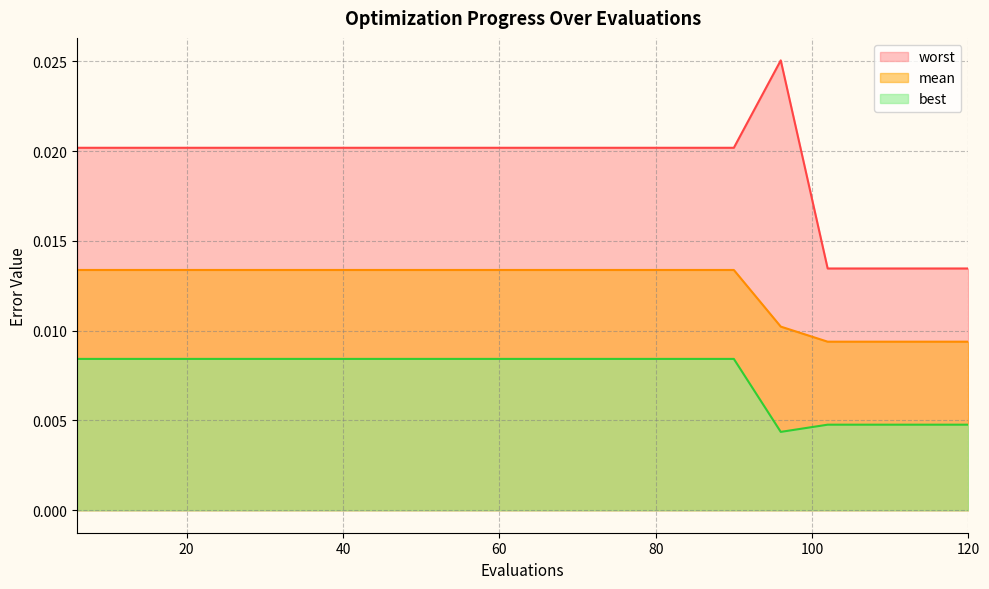

True or false: worst and mean intersect in this chart.

False